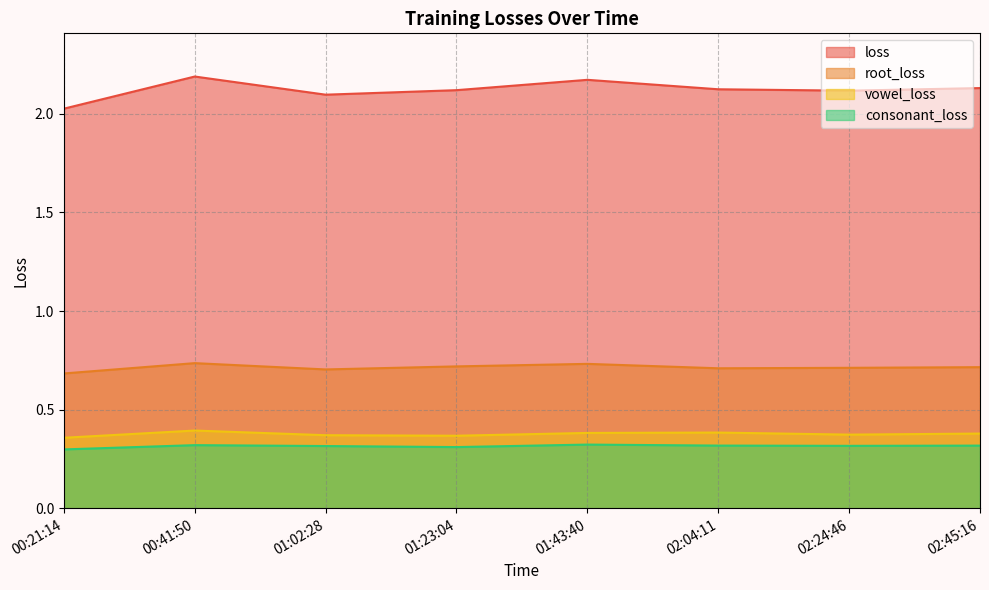

In root_loss, how many points are higher than both neighbors (excluding endpoints)?

2